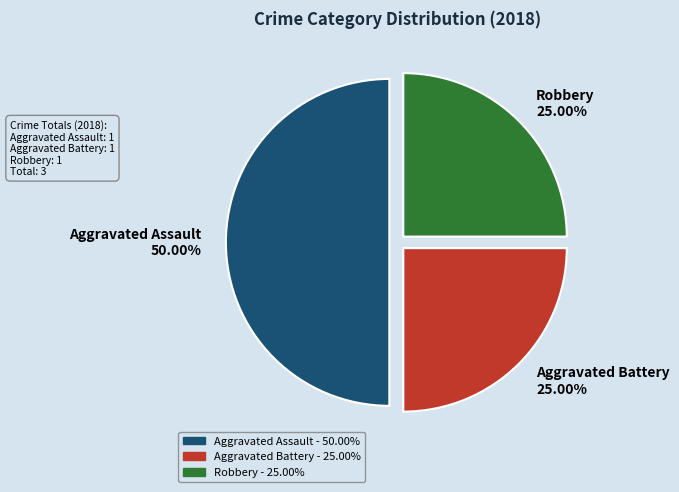

How much of the chart is everything except Robbery?

75.0%